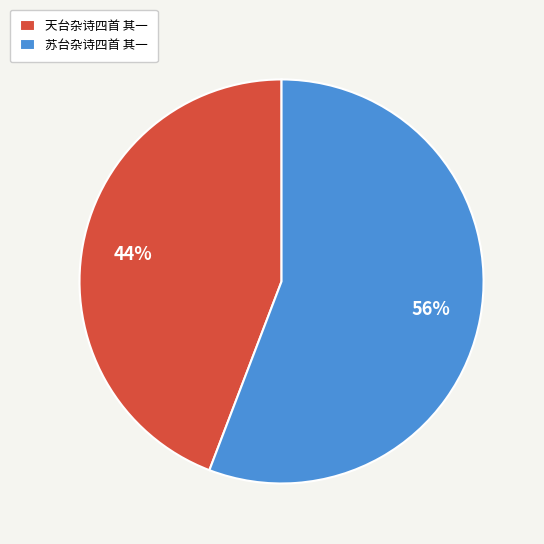

What is the smallest slice in the pie chart?

天台杂诗四首 其一